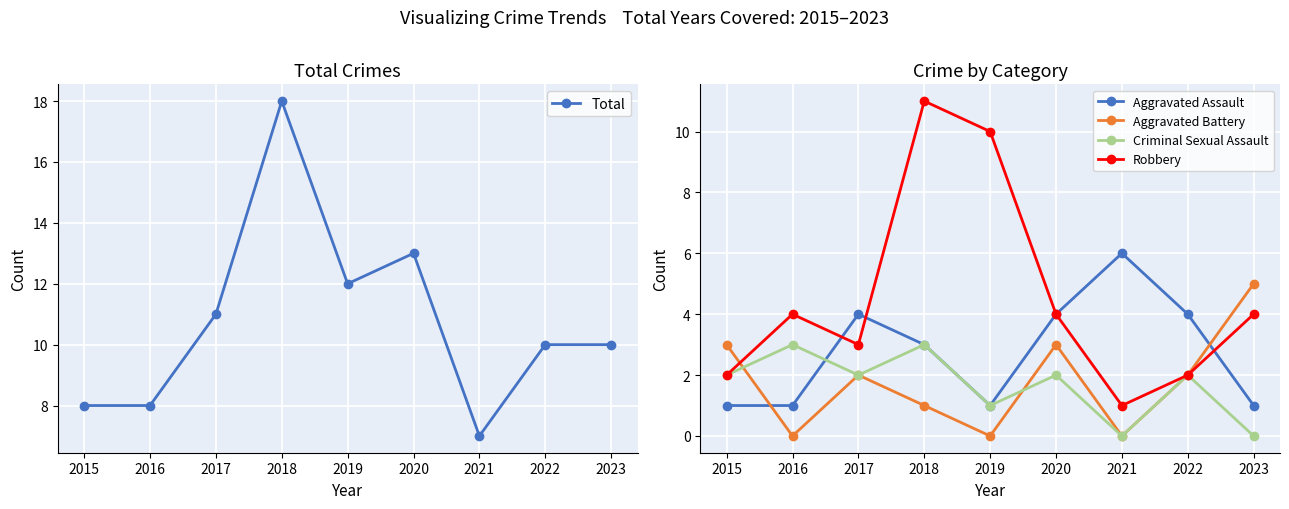

How many interior local peaks does the Total series have?

2